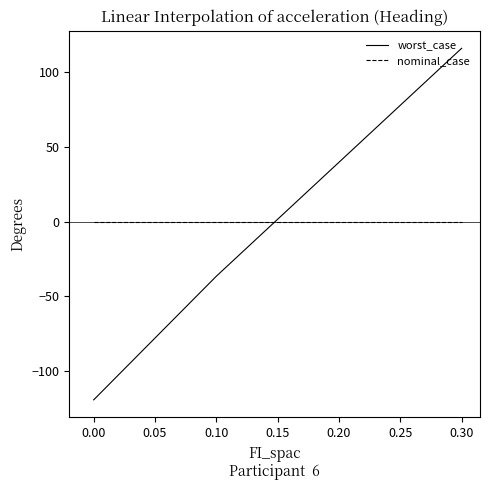

After their last crossing, which series has the higher values: worst_case or nominal_case?

worst_case